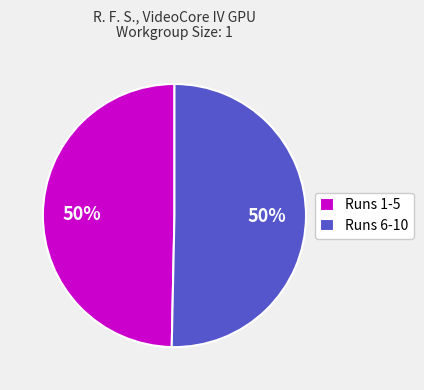

To the nearest percent, what is the average slice percentage?

50%